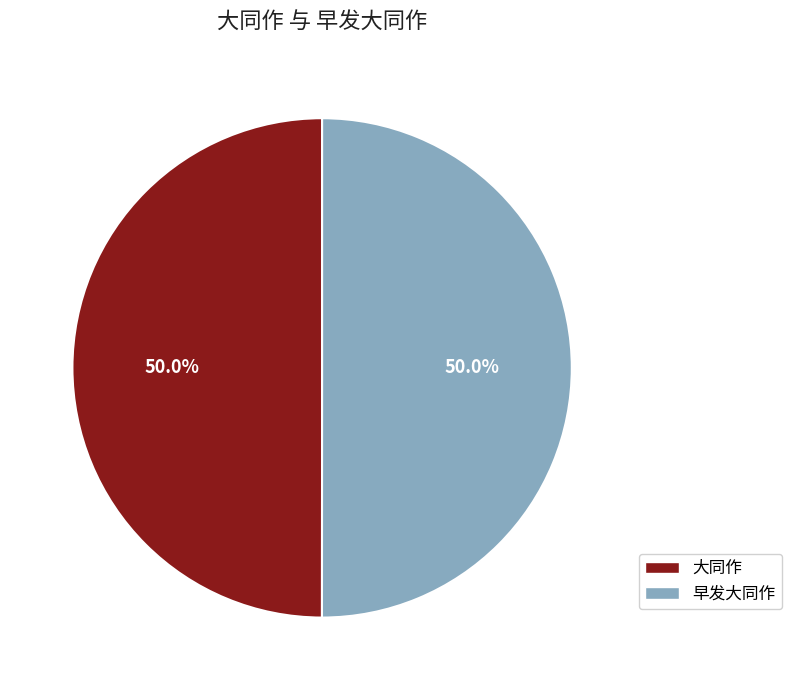

What is the ratio of the value at 大同作 to the value at 早发大同作?

1.0